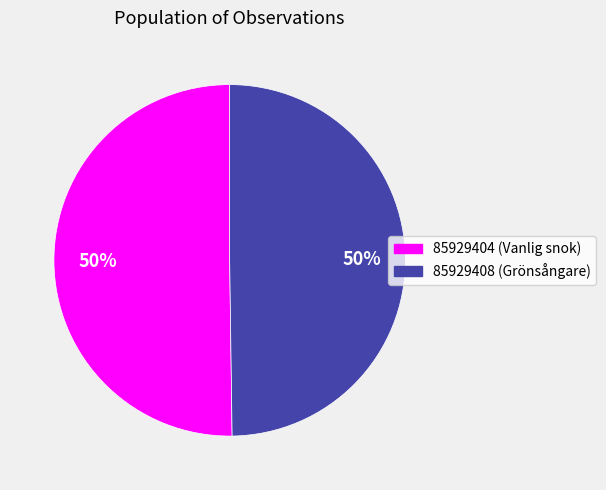

Do 85929404 and 85929408 together represent more than half of the pie?

Yes